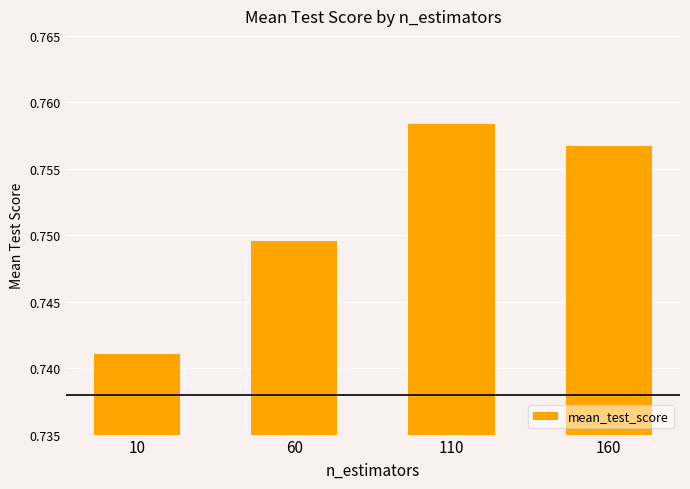

What is the sum of the values at 60 and 110?

1.5